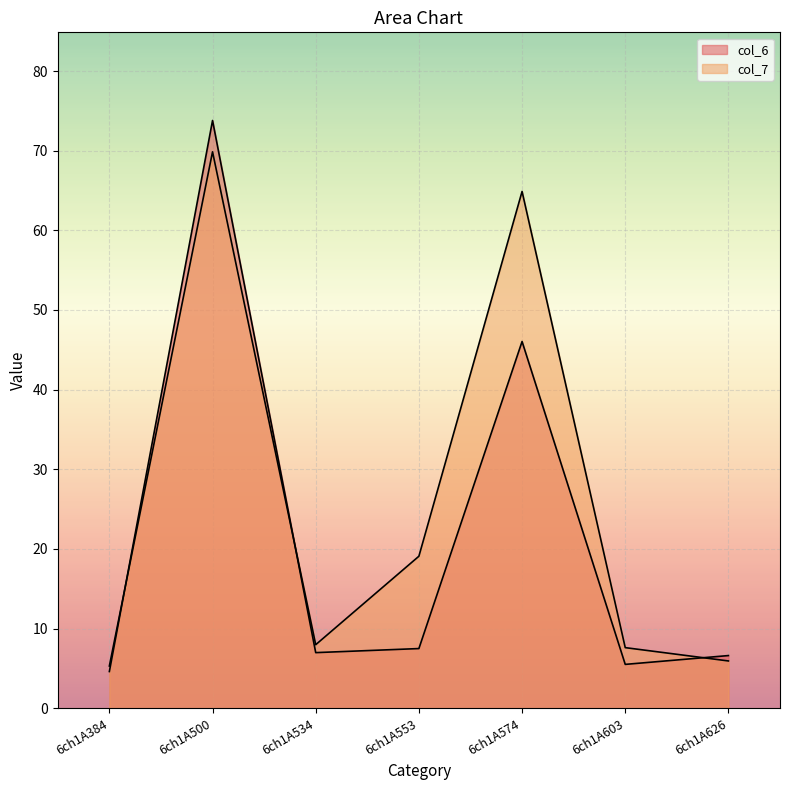

Reading left to right, what are all the values shown in this chart?

col_6: 4.6	73.8	7.0	7.5	46.0	5.5	6.6
col_7: 5.3	69.9	8.0	19.1	64.9	7.6	5.9